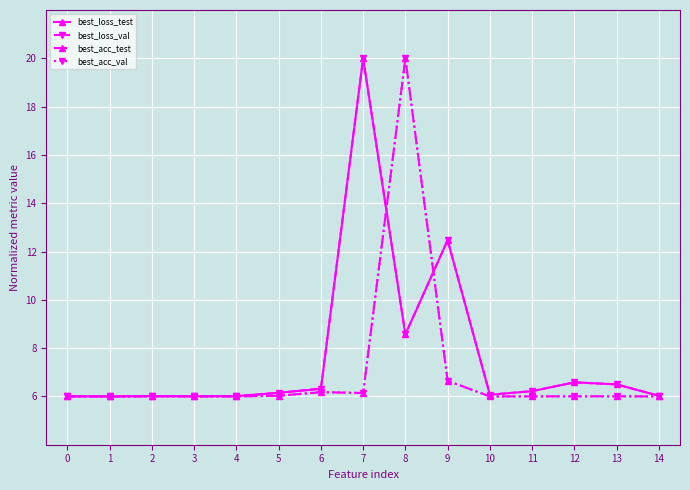

At how many categories does at least one series exceed 12?

3